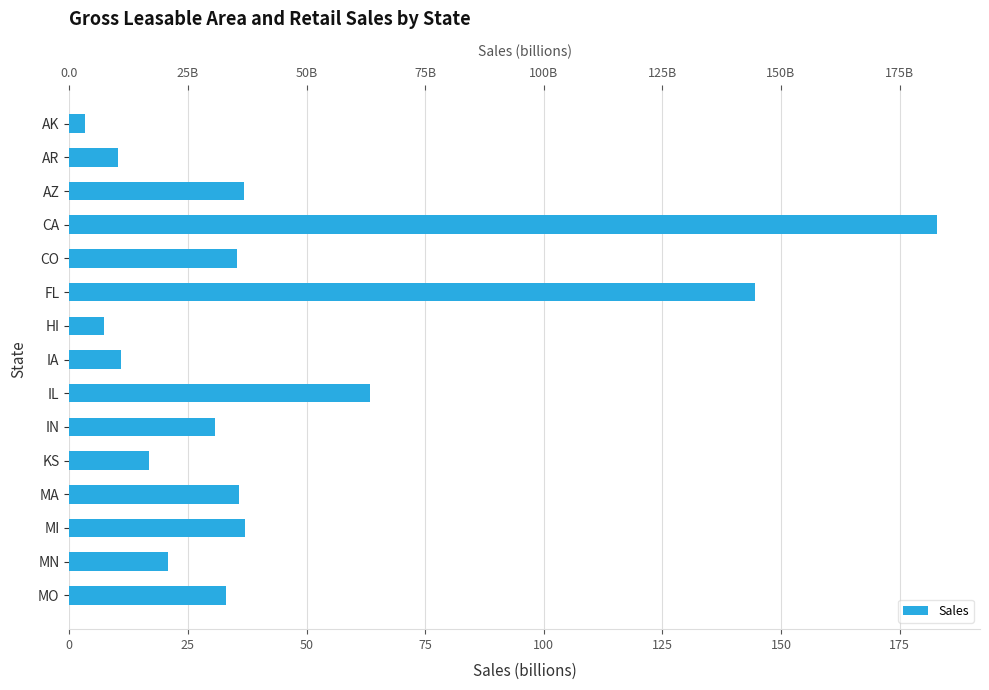

Reading left to right, extract all data points from this chart.

3.3	10.2	36.8	182.8	35.3	144.5	7.4	10.9	63.4	30.7	16.7	35.7	37.0	20.7	33.0